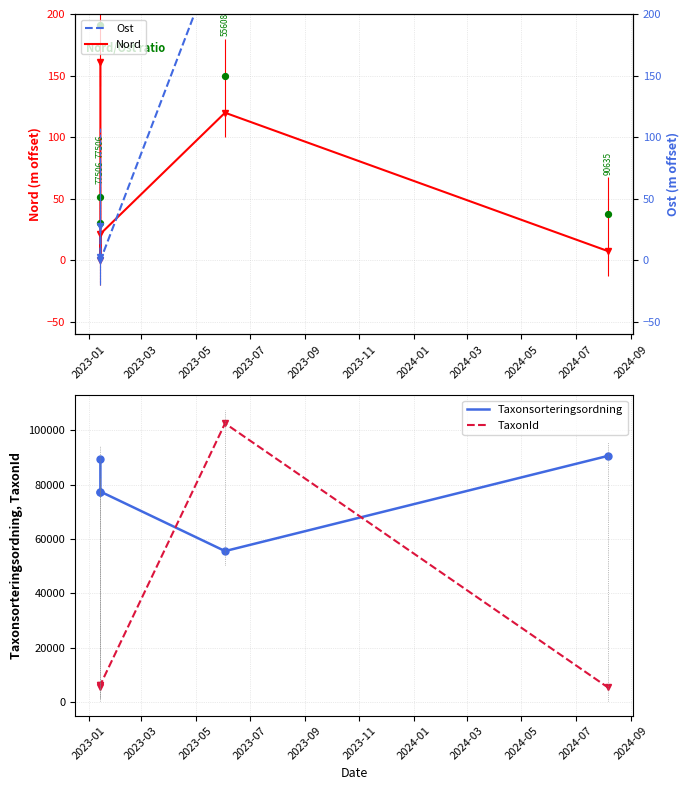

At how many categories does at least one series exceed 31583?

5